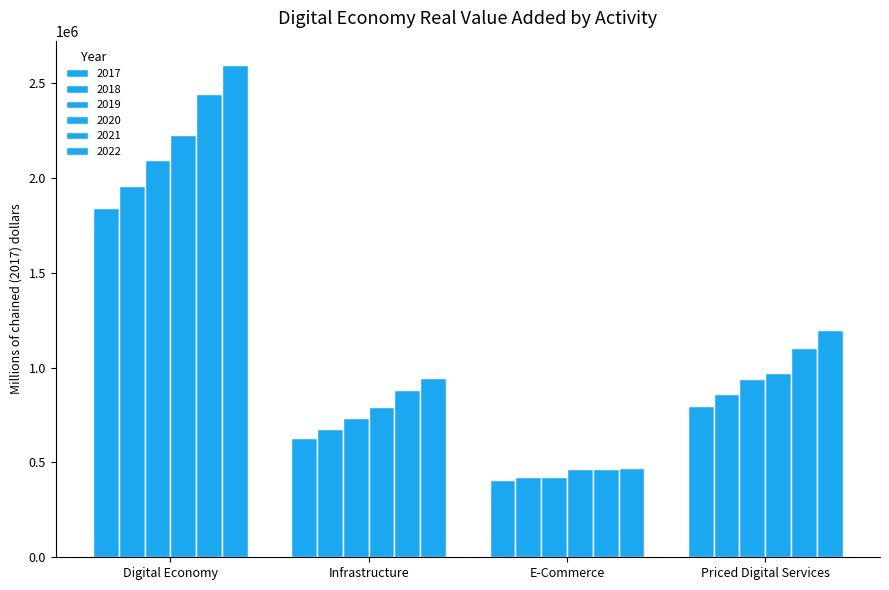

Is the value of 2022 at E-Commerce greater than the value of 2017 at Infrastructure?

No